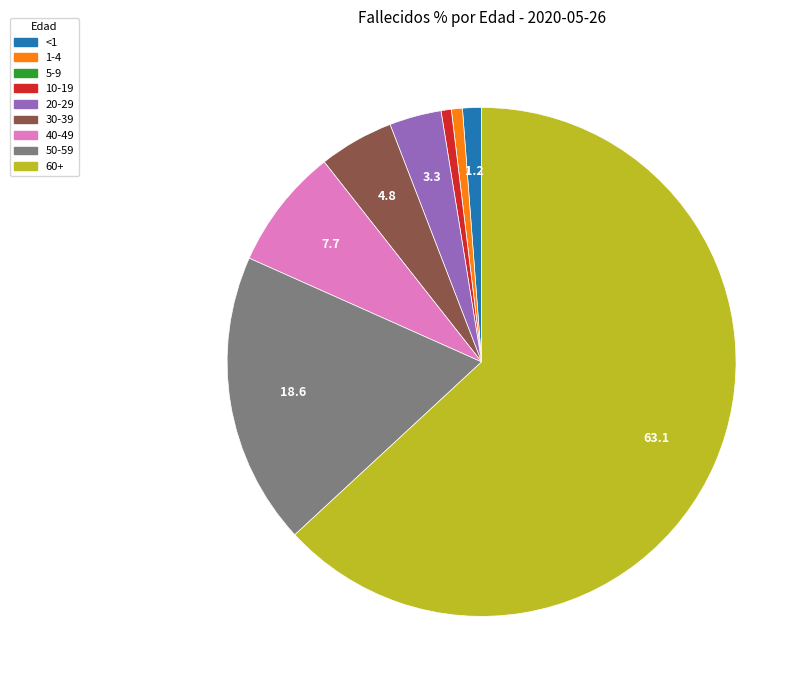

Which has a higher value, 30-39 or 10-19?

30-39